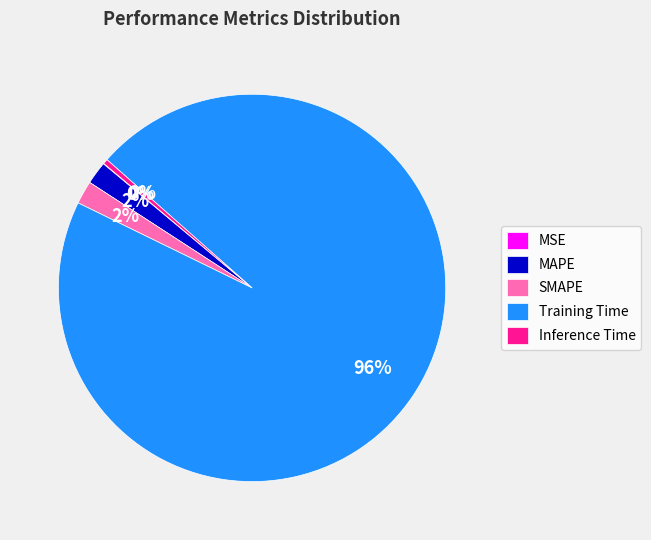

To the nearest percent, what is the difference between the largest and smallest slice percentages?

96%